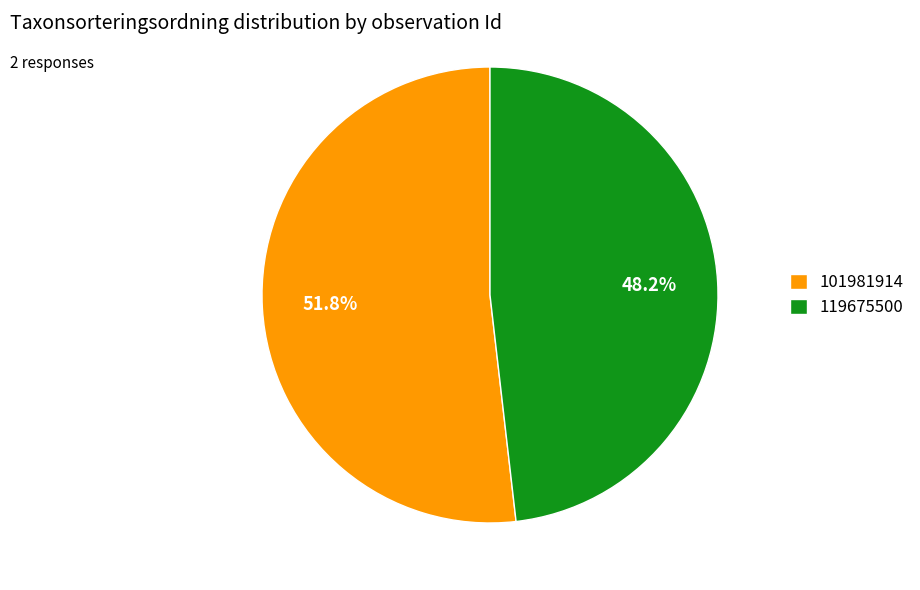

How many slices are in this pie chart?

2